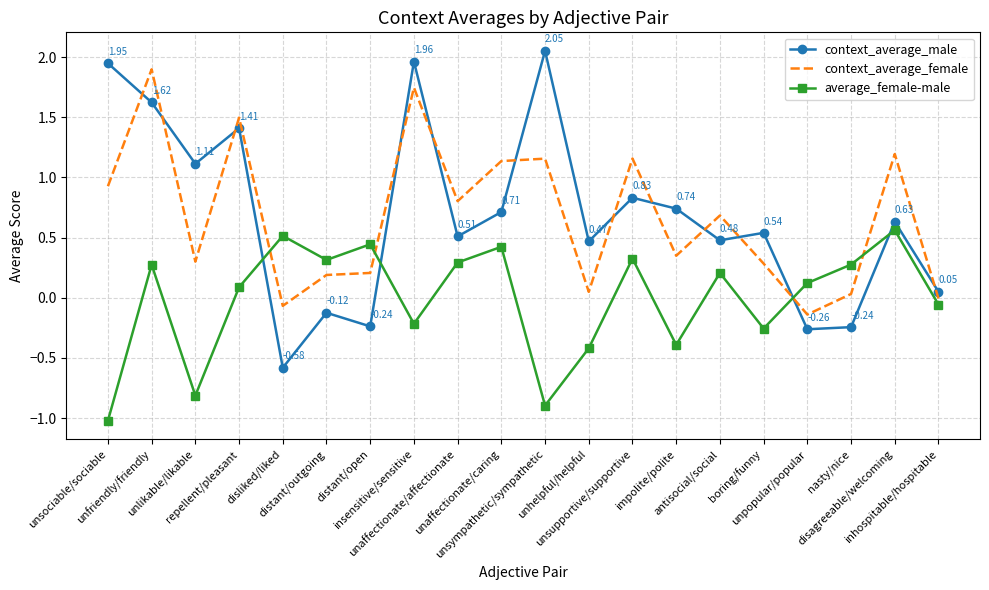

In context_average_female, how many points are lower than both neighbors (excluding endpoints)?

6